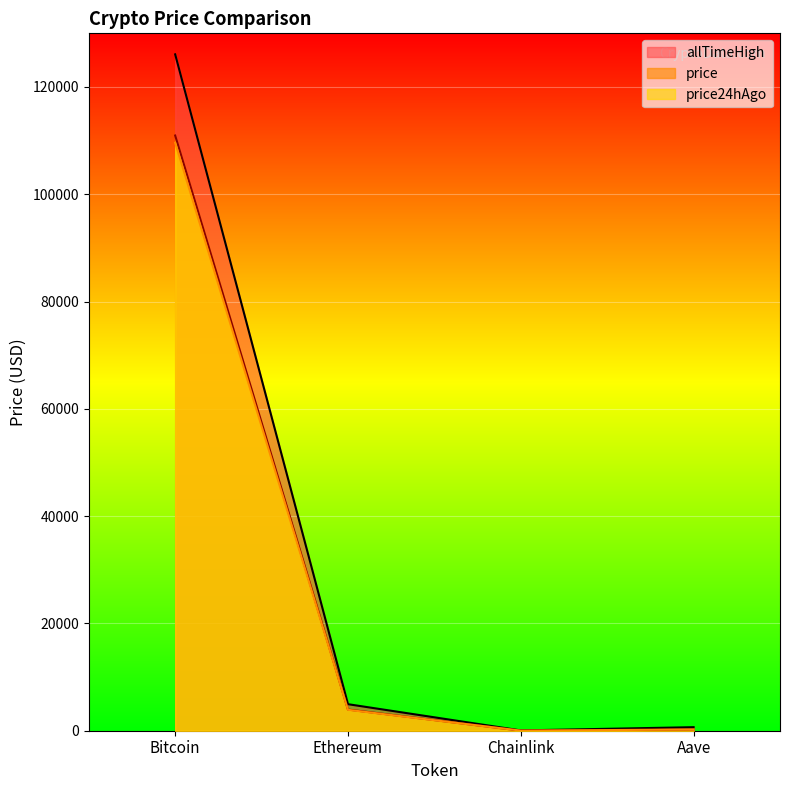

True or false: price24hAgo has more than 0 interior local peaks.

False